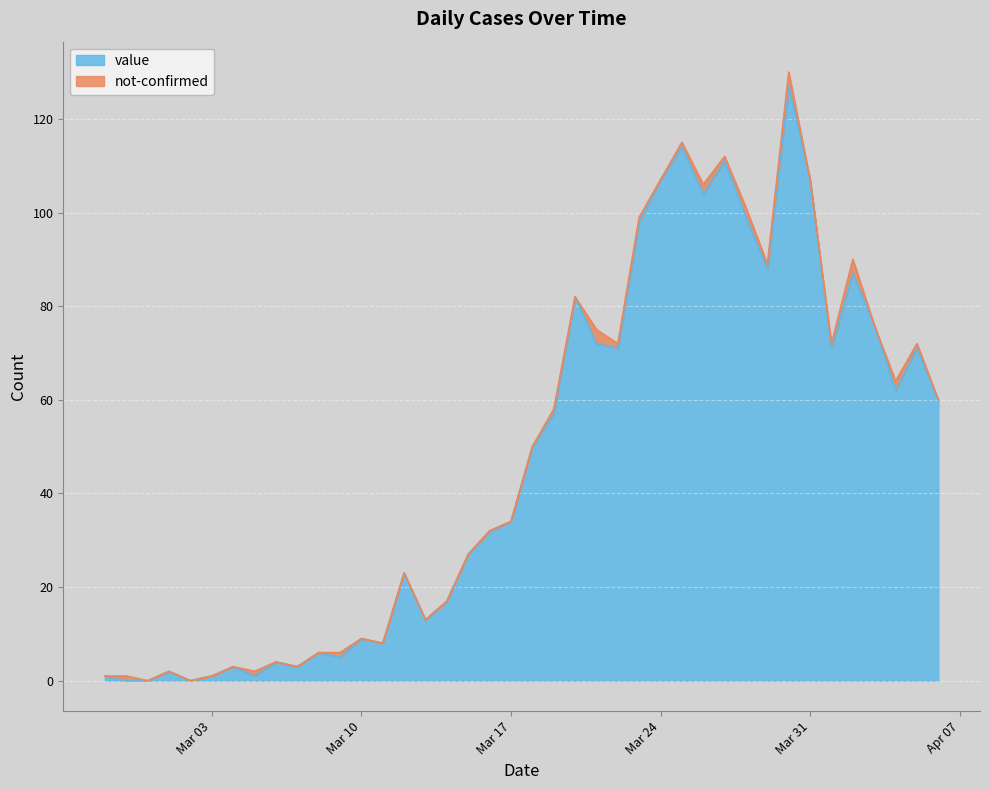

True or false: the data shows 87 at 2020-04-02.

True